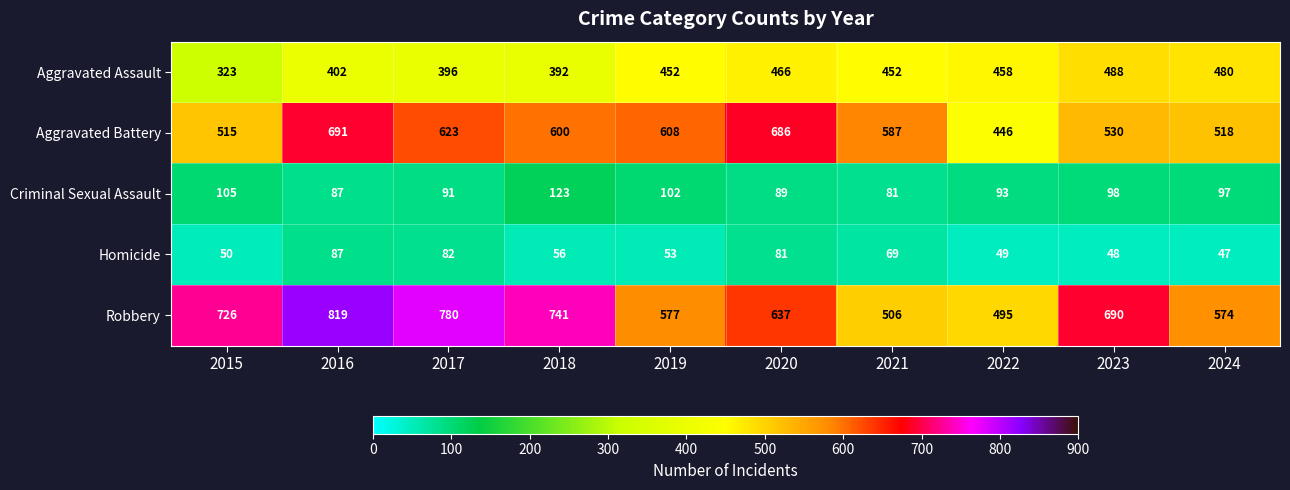

What value does the Homicide series have at 2023?

48